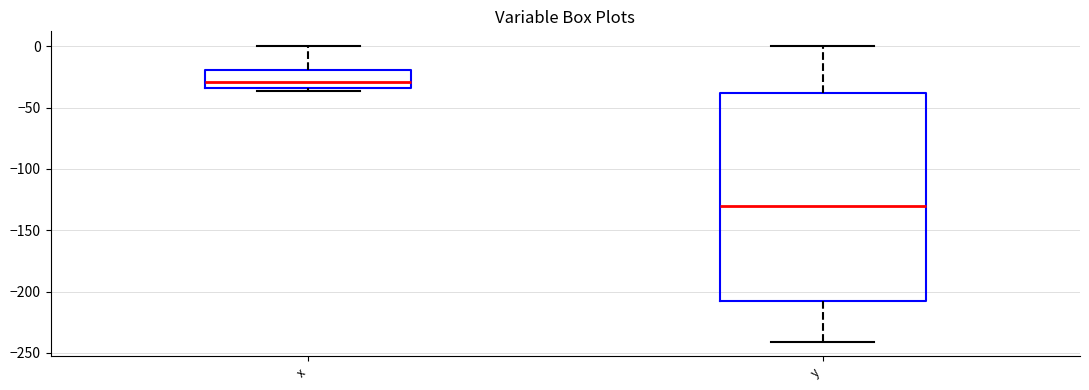

Comparing the boxes themselves (not the whiskers), which one is the tallest?

y